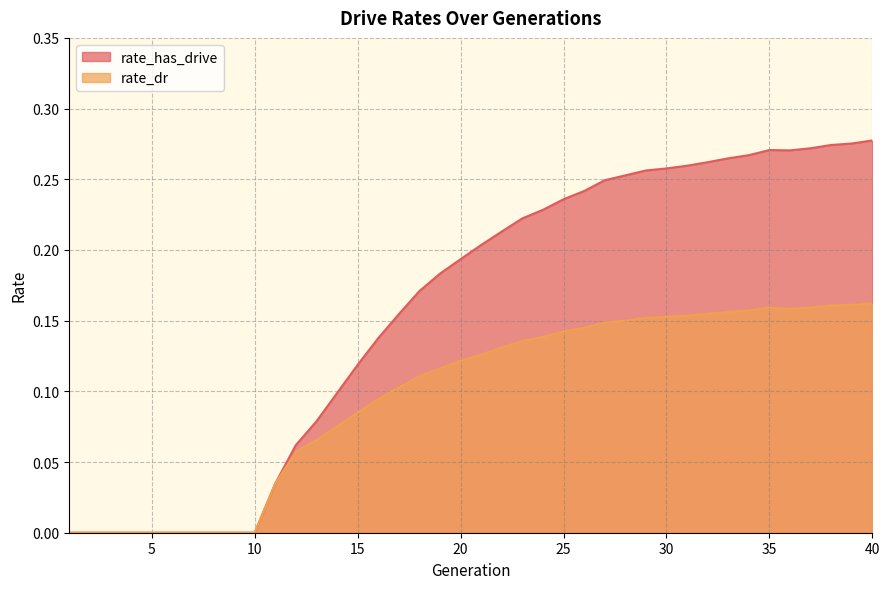

How many positive values does the rate_dr series have?

30